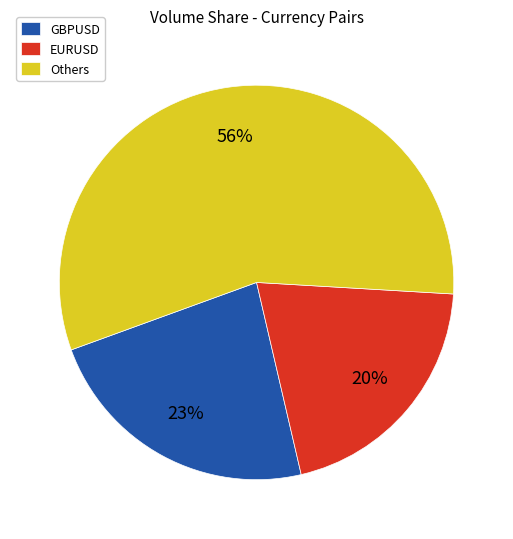

To the nearest percent, what is the difference between the largest and smallest slice percentages?

36%